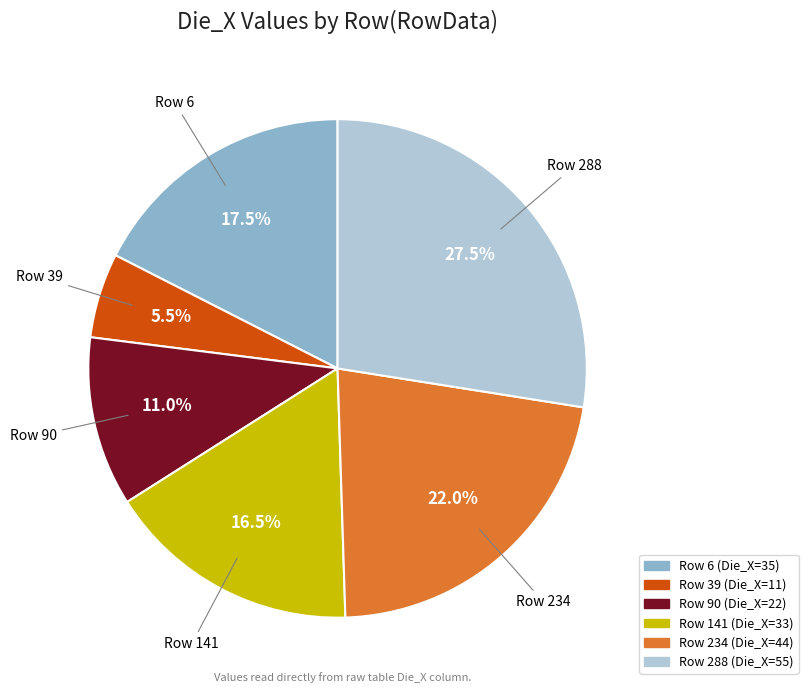

Is there a majority slice in this chart?

No